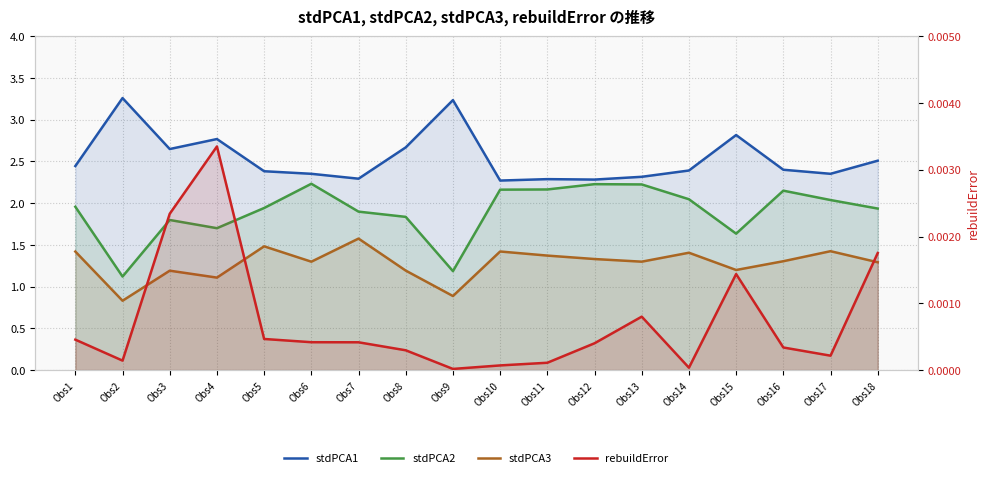

What is the total value across all series at Obs7?

5.8